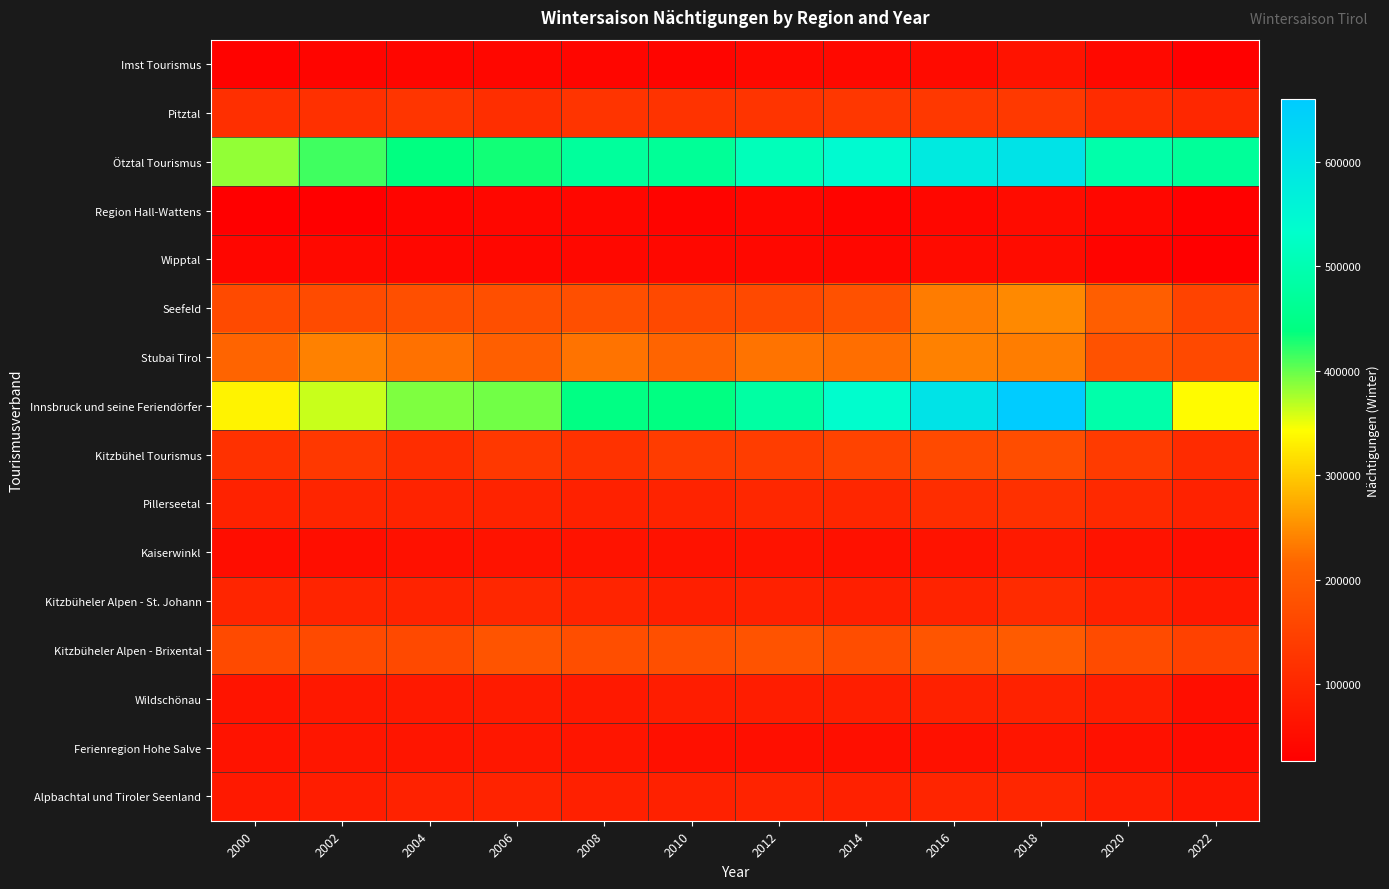

Reading left to right, extract all data points from this chart.

Imst Tourismus: 2000=33393	2002=36120	2004=39433	2006=40396	2008=39302	2010=38527	2012=44339	2014=45385	2016=47580	2018=62873	2020=45965	2022=30185
Pitztal: 2000=115276	2002=117365	2004=125859	2006=113514	2008=124383	2010=123662	2012=124158	2014=129725	2016=132118	2018=132998	2020=109226	2022=99950
Ötztal Tourismus: 2000=383444	2002=414620	2004=440658	2006=431631	2008=473268	2010=467632	2012=510801	2014=543433	2016=582595	2018=600306	2020=490608	2022=470570
Region Hall-Wattens: 2000=27785	2002=28553	2004=36642	2006=39877	2008=41163	2010=35816	2012=40416	2014=35913	2016=40302	2018=50659	2020=40913	2022=30726
Wipptal: 2000=39152	2002=45369	2004=42086	2006=40574	2008=43233	2010=42426	2012=42487	2014=41386	2016=49174	2018=50201	2020=34908	2022=26213
Seefeld: 2000=165047	2002=167798	2004=175081	2006=175148	2008=173738	2010=164571	2012=163746	2014=179207	2016=235297	2018=245661	2020=202846	2022=151803
Stubai Tirol: 2000=213791	2002=239695	2004=226348	2006=205476	2008=227345	2010=213773	2012=227938	2014=223570	2016=240009	2018=235957	2020=180691	2022=162473
Innsbruck und seine Feriendörfer: 2000=333806	2002=363328	2004=391405	2006=396379	2008=444756	2010=441772	2012=483141	2014=537222	2016=600635	2018=660223	2020=491369	2022=339960
Kitzbühel Tourismus: 2000=119718	2002=131905	2004=111348	2006=131610	2008=120954	2010=139152	2012=141980	2014=152407	2016=165821	2018=170467	2020=136813	2022=107874
Pillerseetal: 2000=91105	2002=95796	2004=92056	2006=91991	2008=89504	2010=93431	2012=101574	2014=99116	2016=111417	2018=117259	2020=104473	2022=91306
Kaiserwinkl: 2000=53220	2002=54506	2004=59880	2006=64046	2008=62576	2010=61120	2012=62808	2014=58500	2016=64533	2018=75817	2020=63024	2022=54541
Kitzbüheler Alpen - St. Johann: 2000=96522	2002=95352	2004=93326	2006=101175	2008=95336	2010=86225	2012=89945	2014=84644	2016=93886	2018=107643	2020=88876	2022=73164
Kitzbüheler Alpen - Brixental: 2000=165023	2002=165047	2004=163400	2006=184062	2008=173401	2010=175608	2012=181044	2014=170570	2016=185442	2018=198243	2020=167546	2022=149231
Wildschönau: 2000=65765	2002=72376	2004=74780	2006=79012	2008=73997	2010=82209	2012=83061	2014=84242	2016=88264	2018=91521	2020=80999	2022=54624
Ferienregion Hohe Salve: 2000=62844	2002=68770	2004=67523	2006=71894	2008=67586	2010=58246	2012=56291	2014=55828	2016=60093	2018=67538	2020=58987	2022=50209
Alpbachtal und Tiroler Seenland: 2000=74528	2002=82179	2004=91250	2006=92697	2008=87363	2010=89165	2012=92793	2014=90235	2016=97641	2018=98619	2020=81507	2022=67780